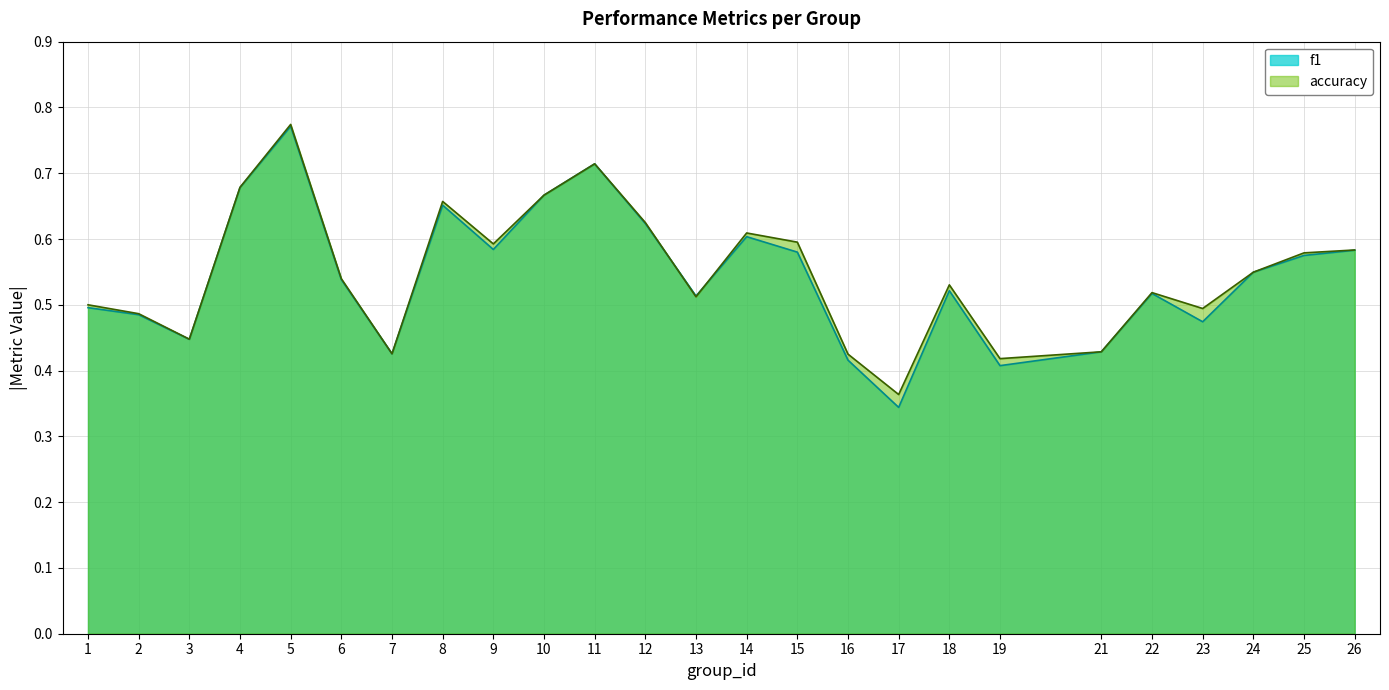

What is the difference between the maximum and minimum values in the accuracy series?

0.4